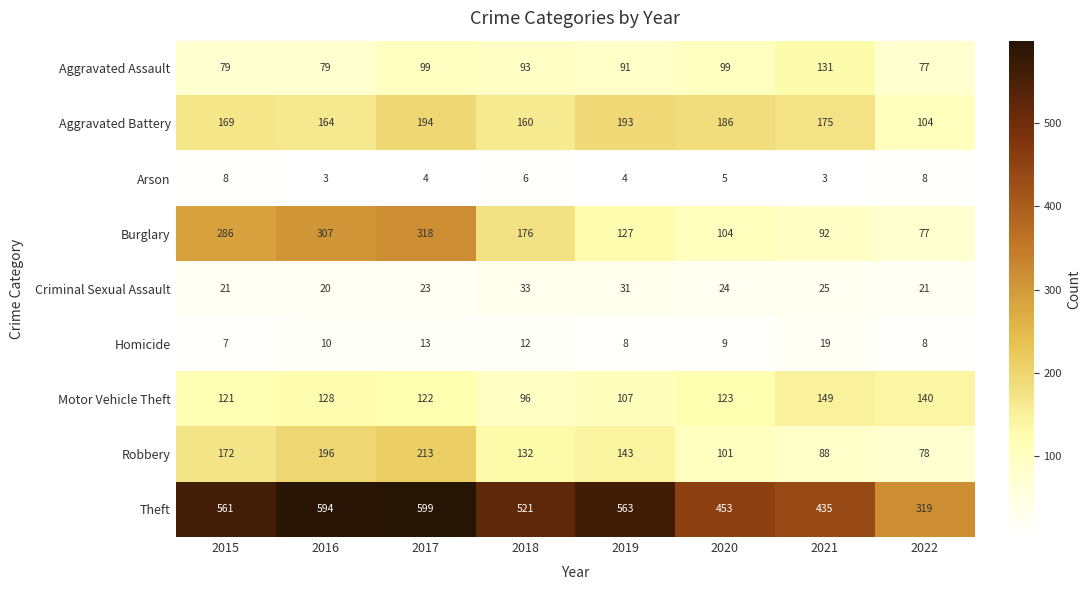

Count the number of data series in this chart.

9